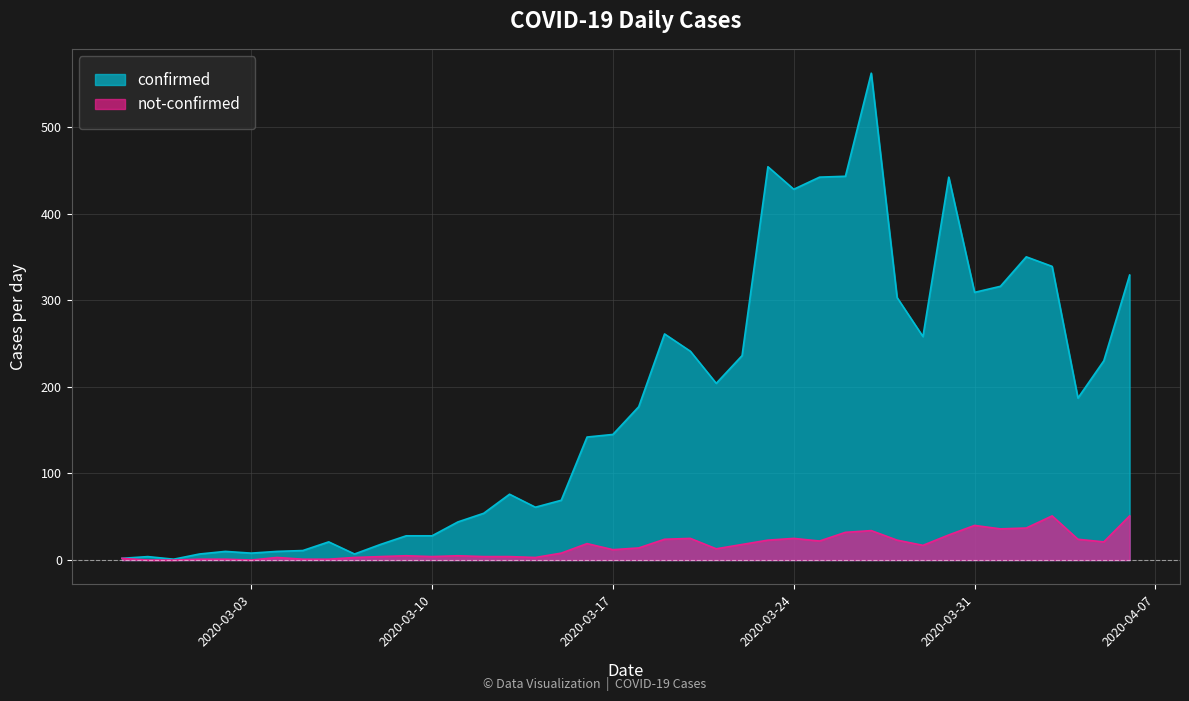

In confirmed, how many points are higher than both neighbors (excluding endpoints)?

9